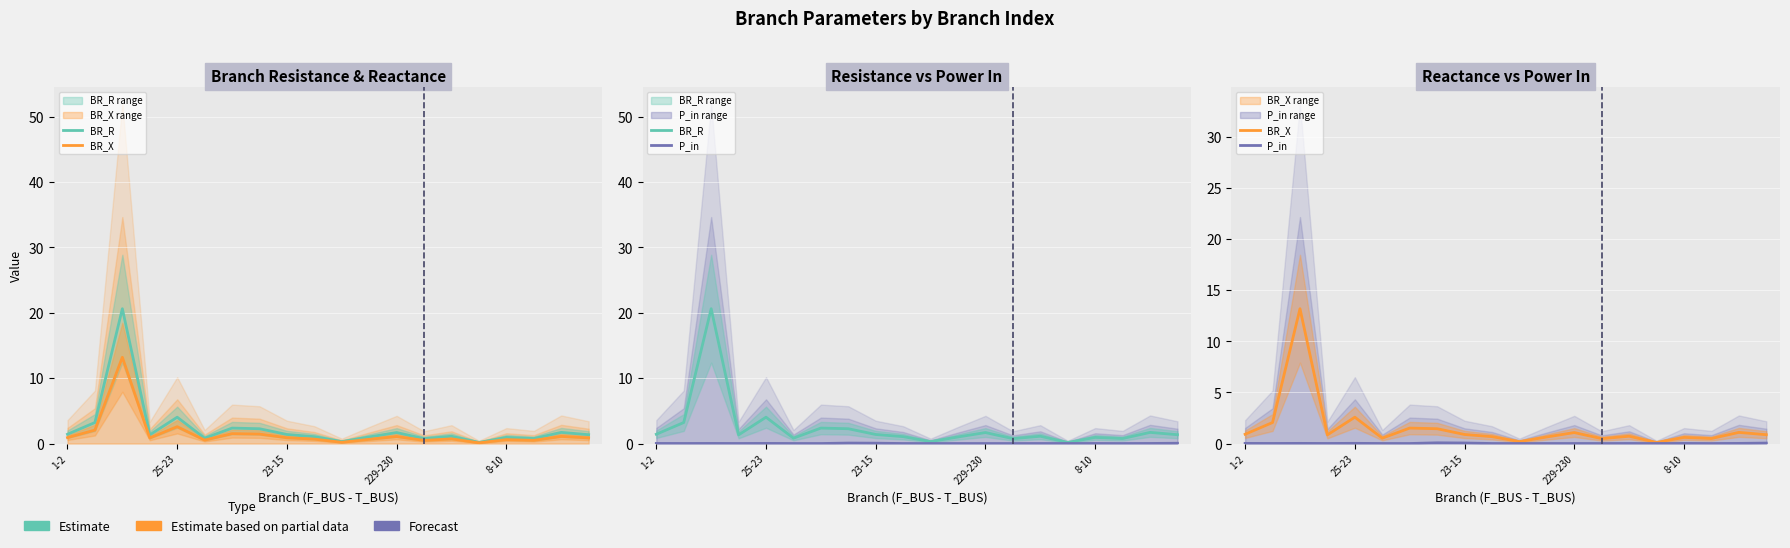

What is the label of the 19th point from the right?

25-23